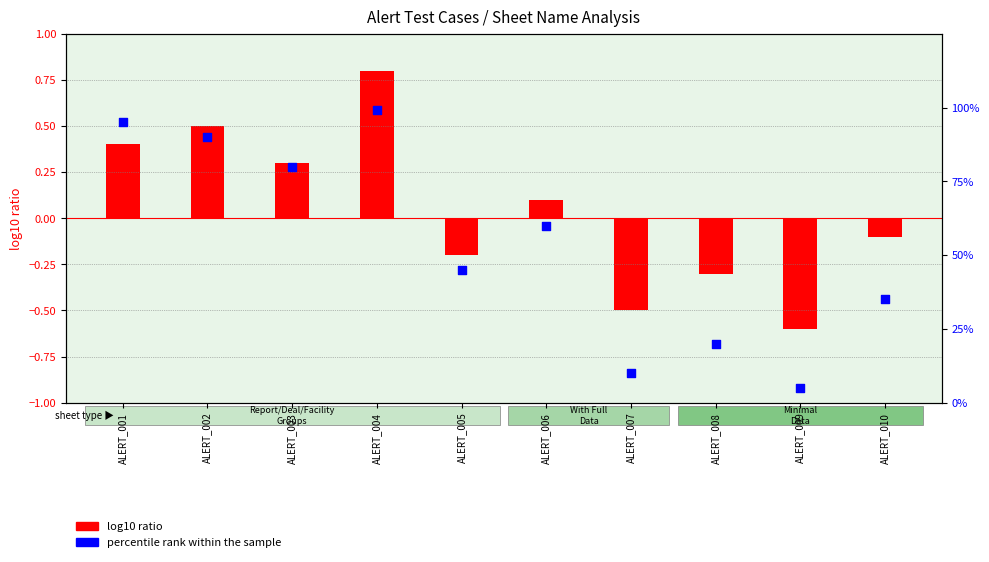

Is the value of percentile rank within the sample at ALERT_002 greater than the value of log10 ratio at ALERT_007?

Yes